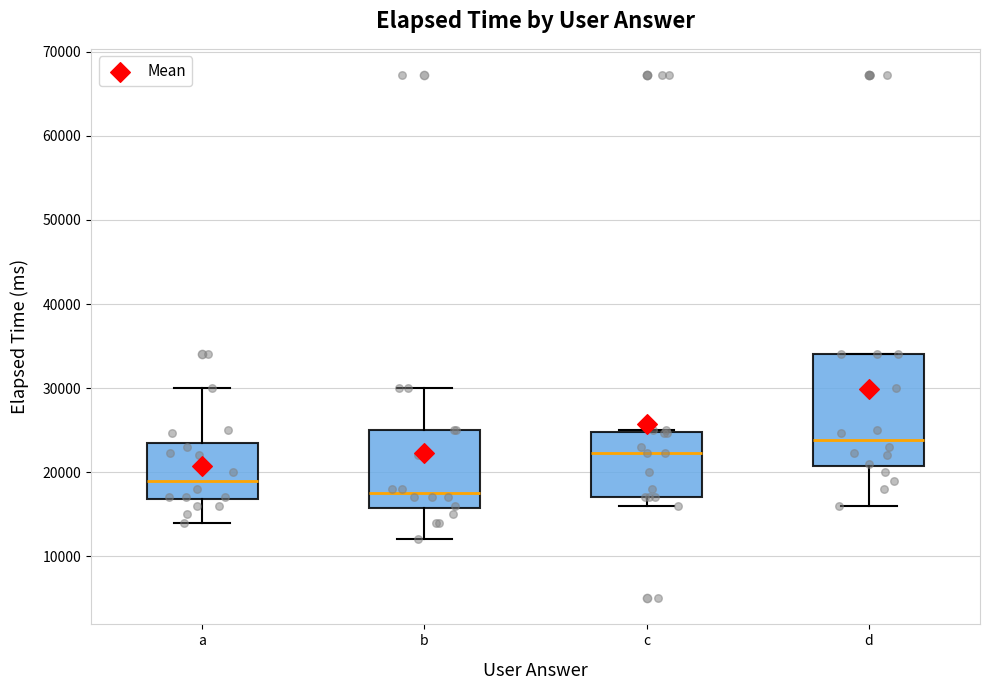

Reading left to right, transcribe this box plot: for each box, give where its median line is, the range the box spans, and where its two whiskers end, as read against the y-axis. The values are not printed on the chart, so give them approximately, as read against the axis.

a: median 19000, box 17000 to 23000, whiskers 14000 to 30000
b: median 18000, box 16000 to 25000, whiskers 12000 to 30000
c: median 22000, box 17000 to 25000, whiskers 16000 to 25000
d: median 24000, box 21000 to 34000, whiskers 16000 to 34000